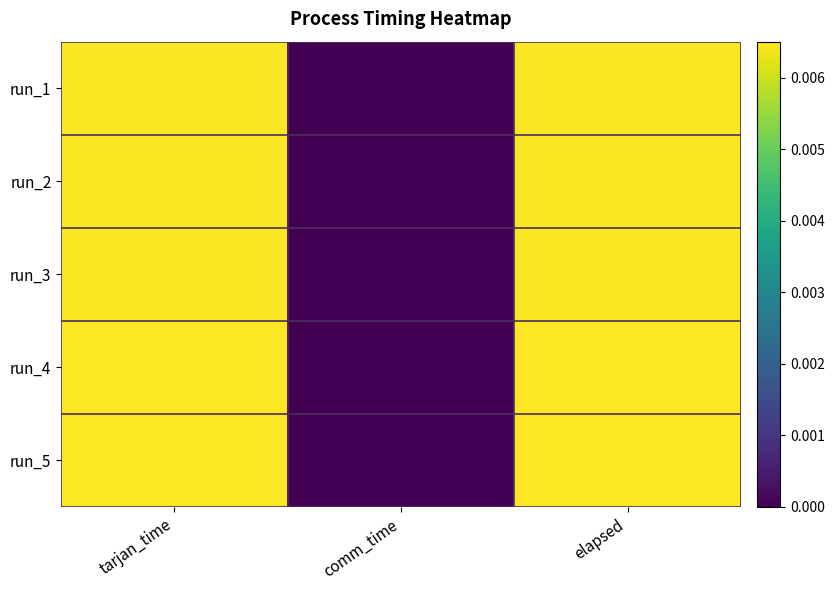

Which category has the lowest value across all series?

comm_time